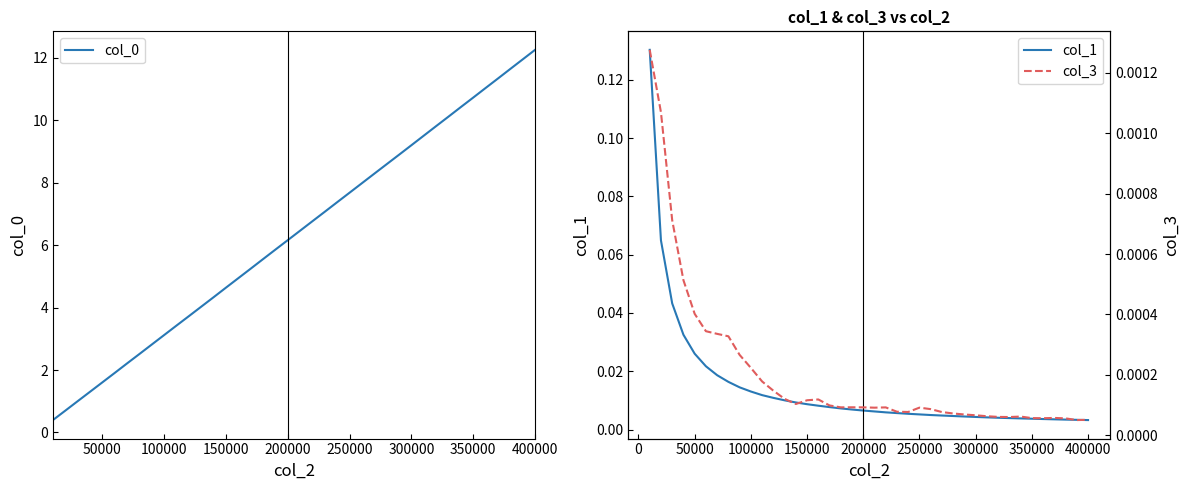

What is the sum of all col_1 values?

0.6